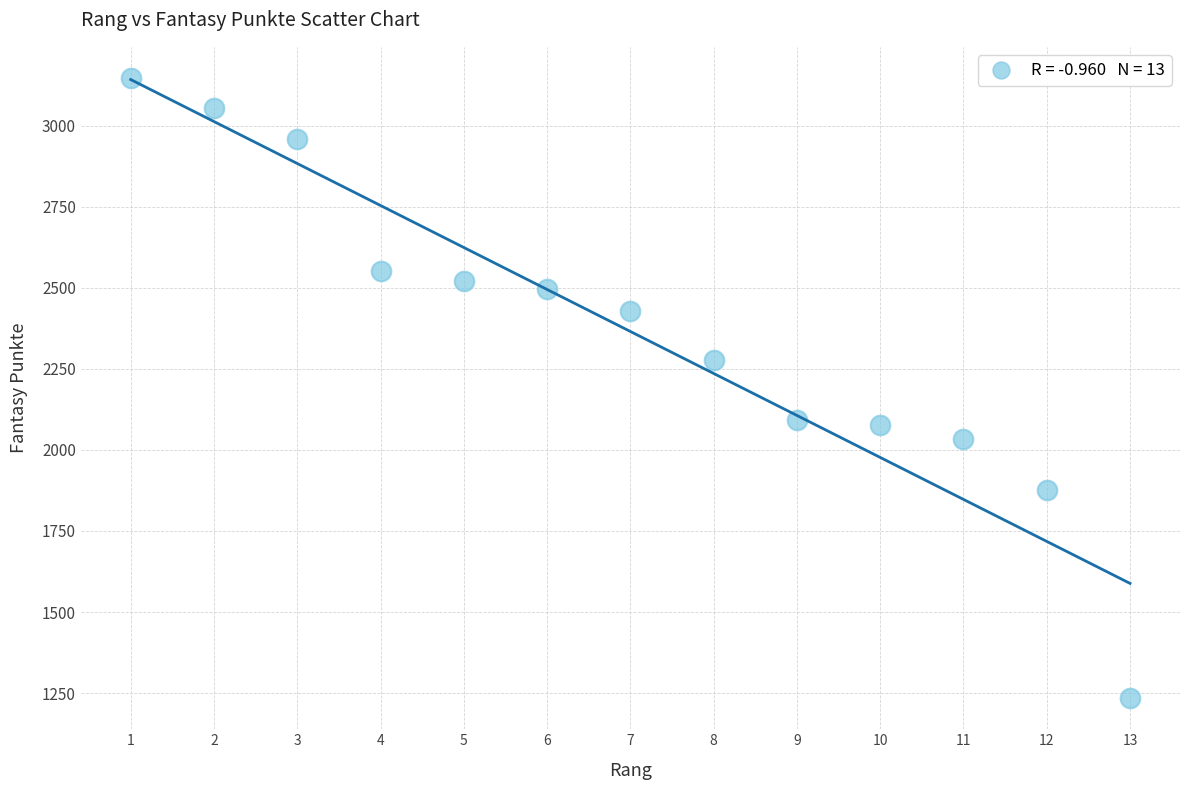

What is the range of Y values (max minus min)?

1914